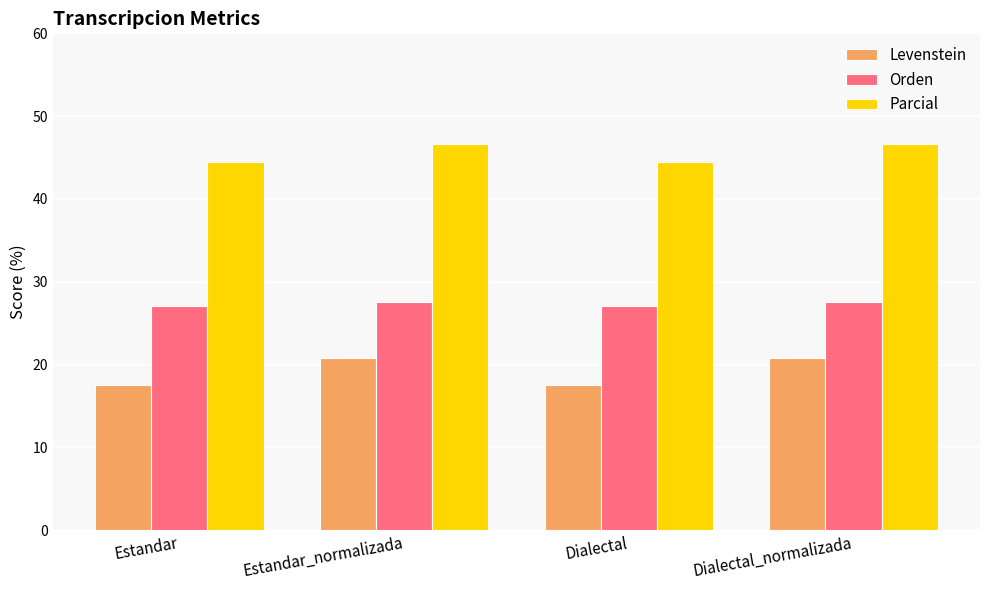

What is the highest value of the Orden series?

27.6